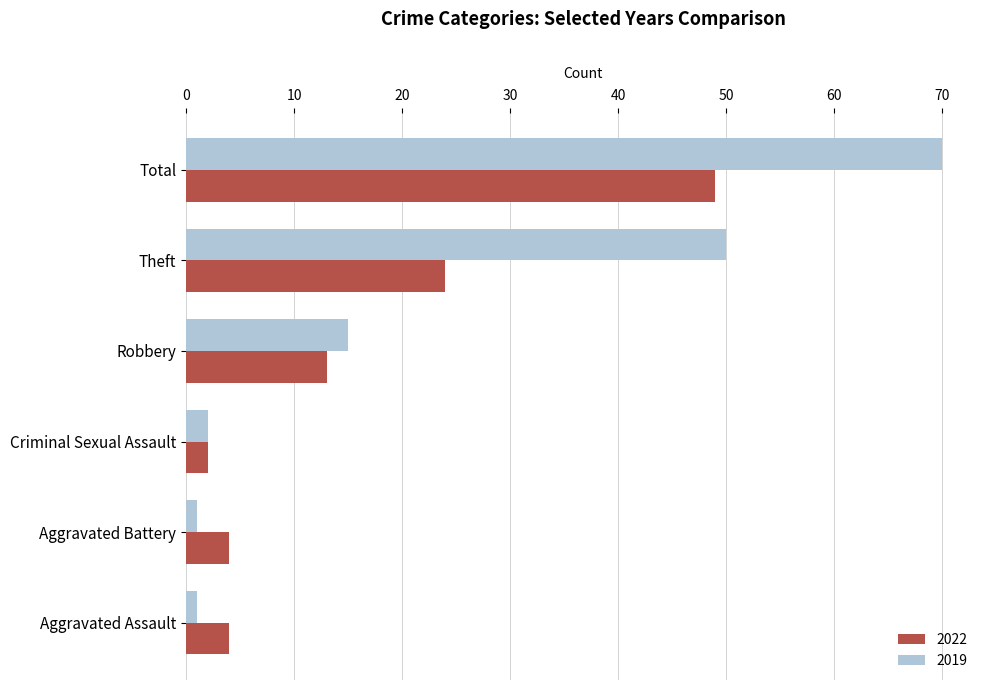

List the series in order of their peak value, highest first.

2019, 2022